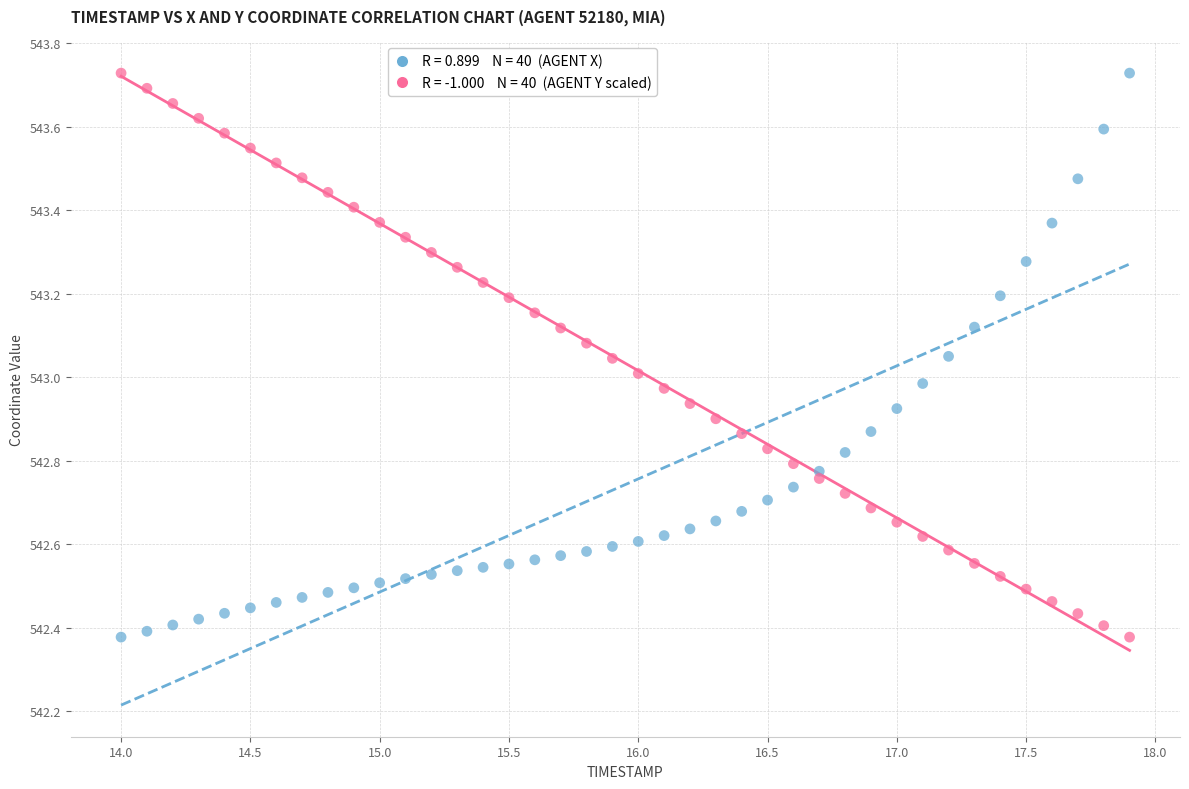

Across all data points, what is the range of X values (max minus min)?

3.9